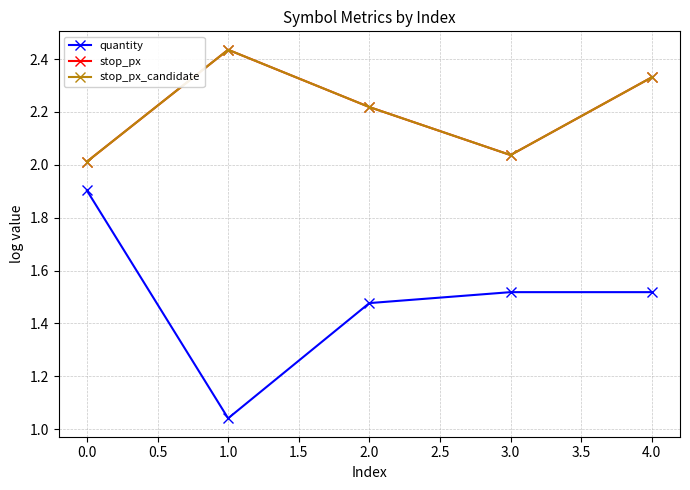

True or false: stop_px_candidate and quantity cross at least once.

False